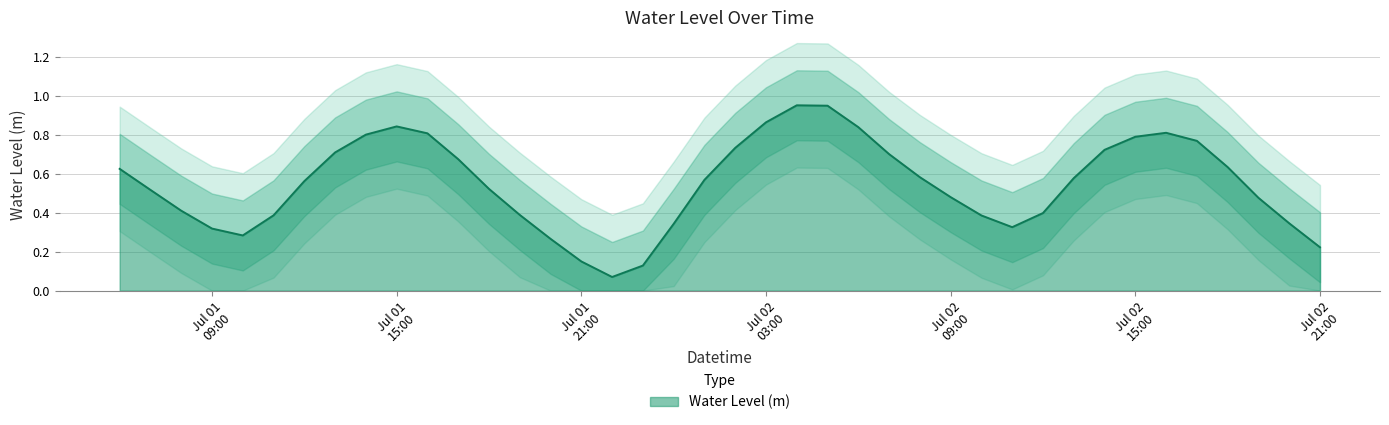

At which category does the data reach its first local valley?

2024-07-01 10:00:00